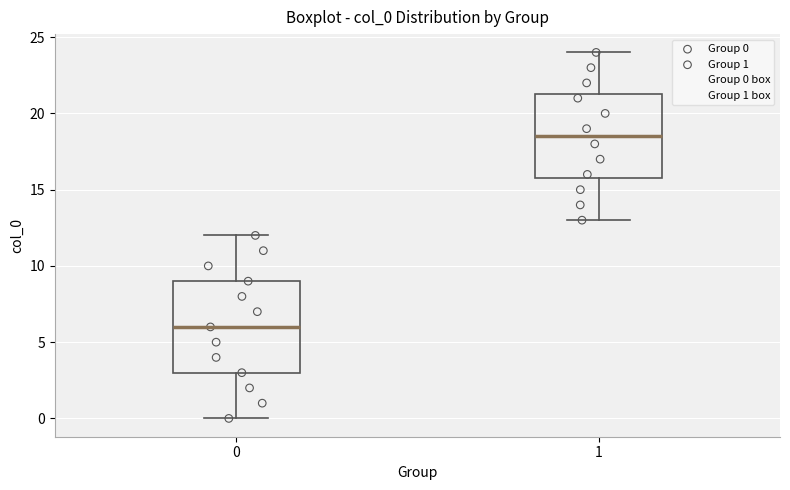

Reading left to right, transcribe this box plot: for each box, give where its median line is, the range the box spans, and where its two whiskers end, as read against the y-axis. The values are not printed on the chart, so give them approximately, as read against the axis.

0: median 6.0, box 3.0 to 9.0, whiskers 0.0 to 12.0
1: median 18.5, box 16.0 to 21.5, whiskers 13.0 to 24.0